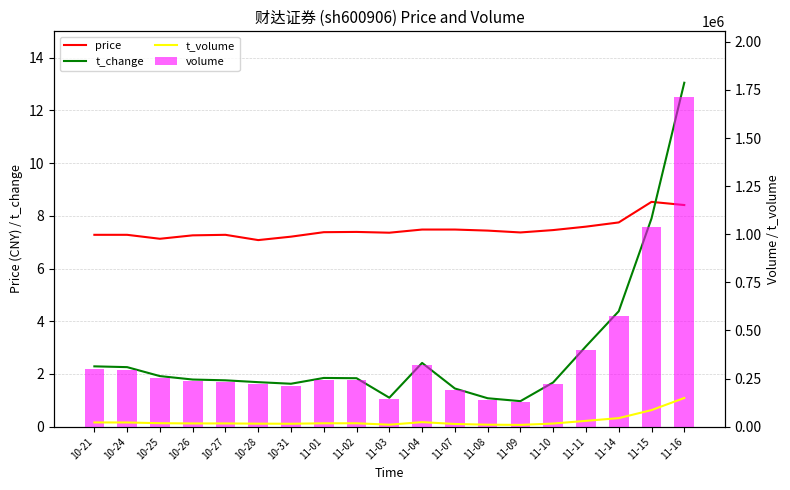

What is the minimum value for volume?

127457.0